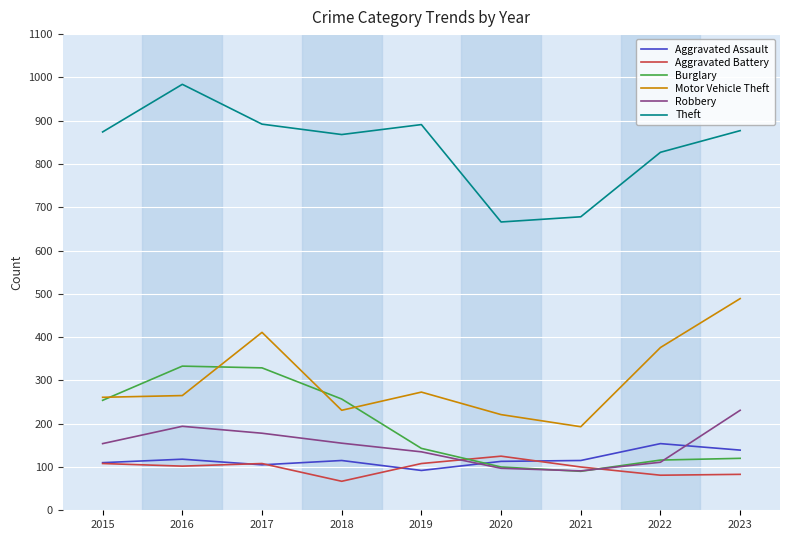

How many distinct data groups are displayed?

6